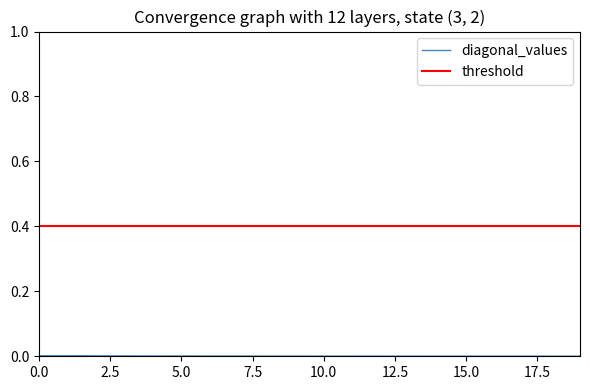

Which series has the largest total across all categories?

threshold